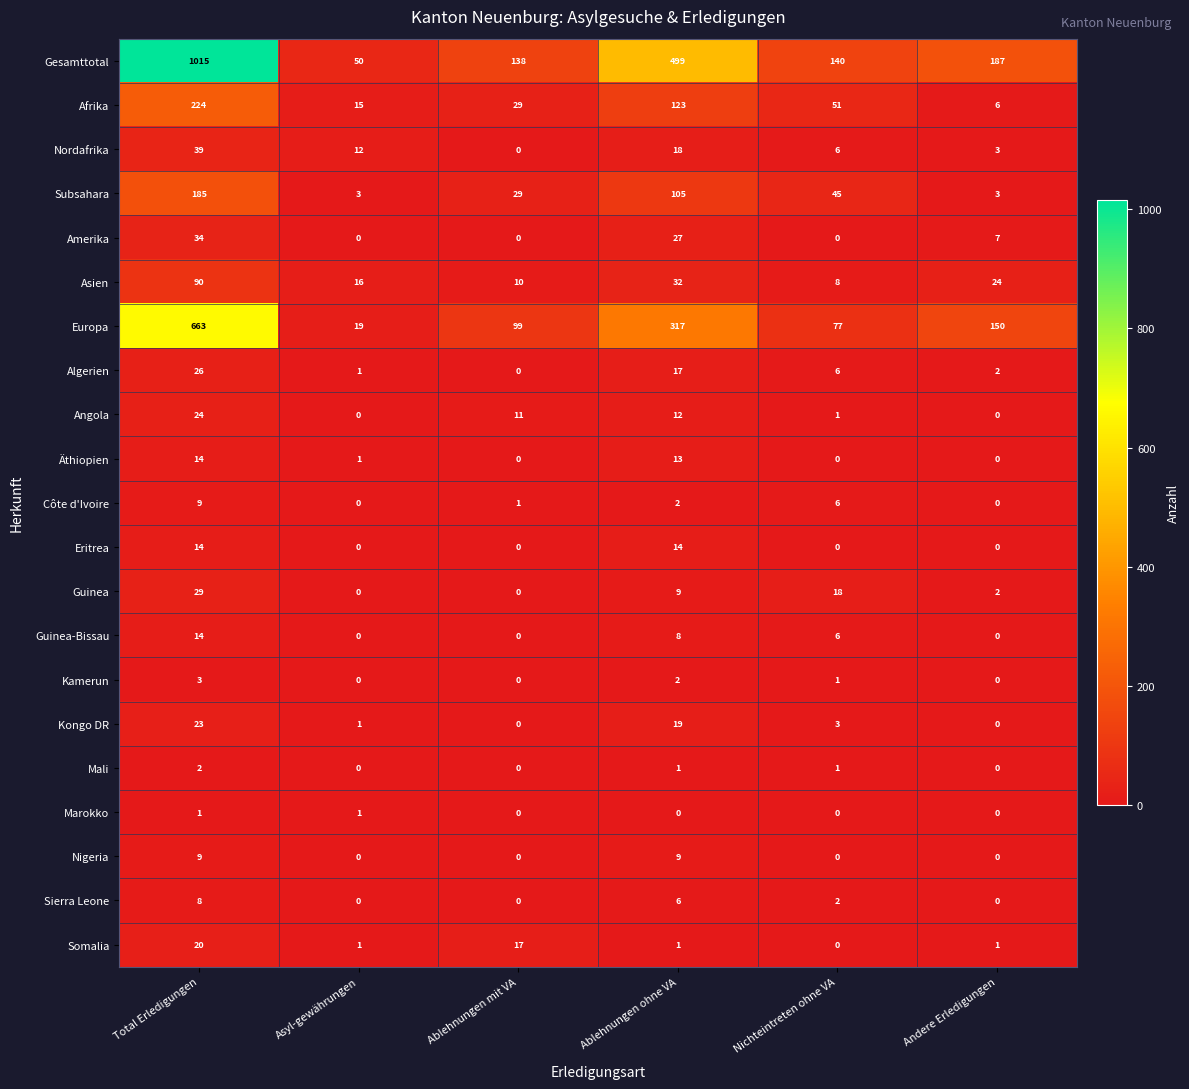

At how many categories does at least one series exceed 97?

5